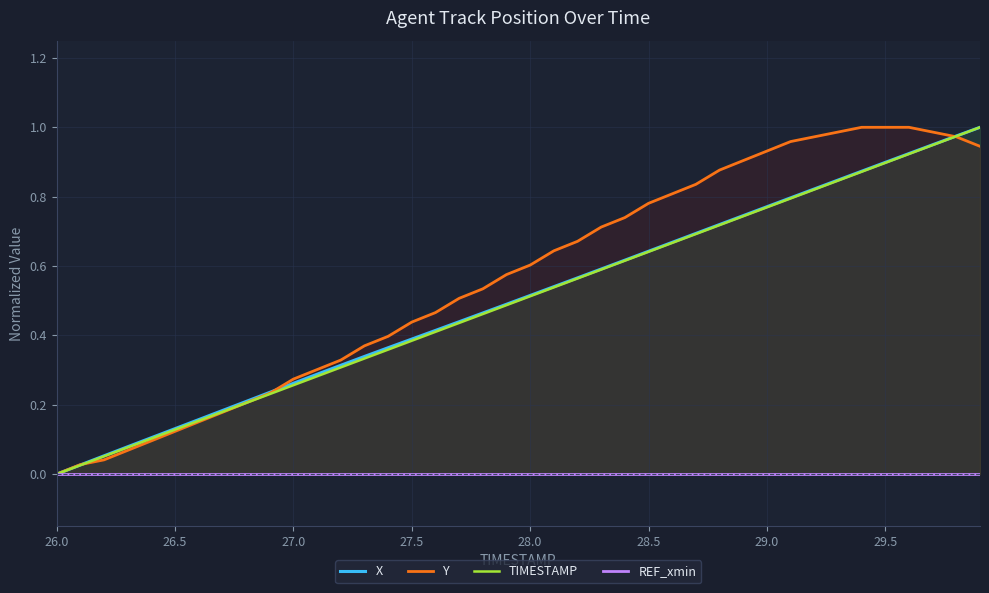

True or false: Y has more than 2 interior local peaks.

False